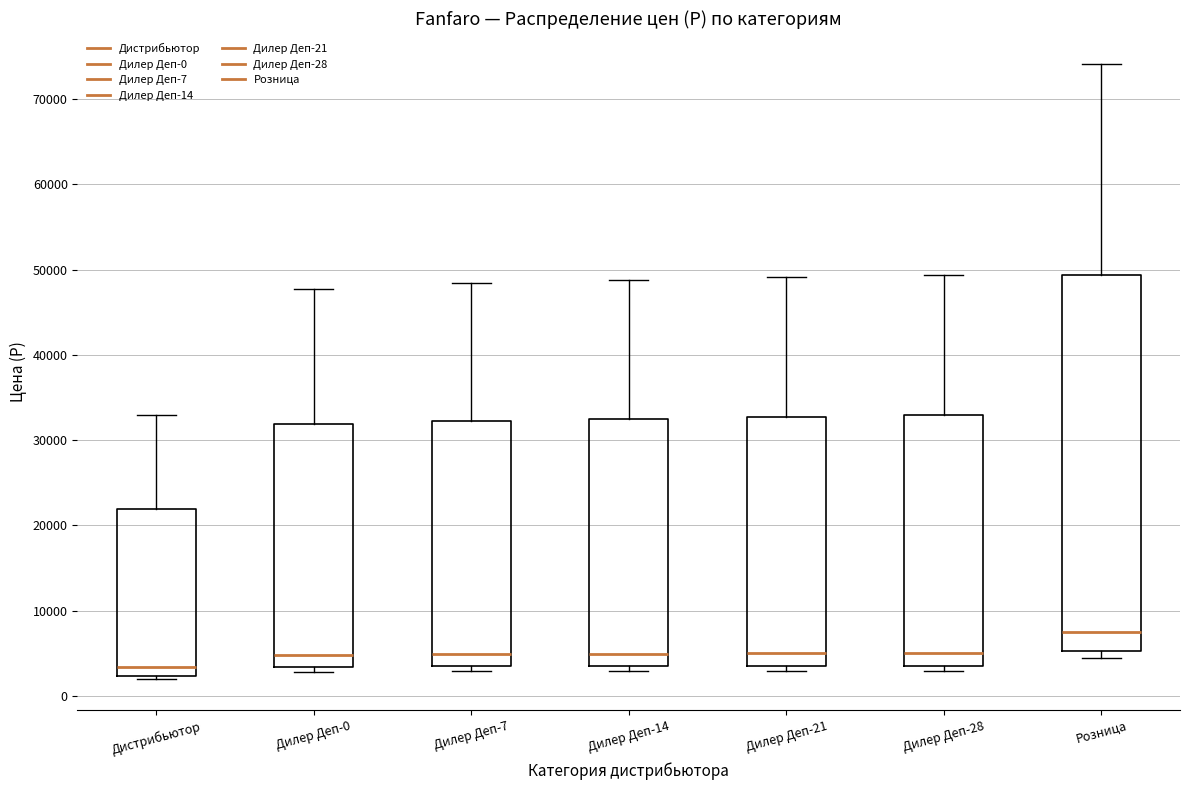

Comparing the boxes themselves (not the whiskers), which one is the tallest?

Розница